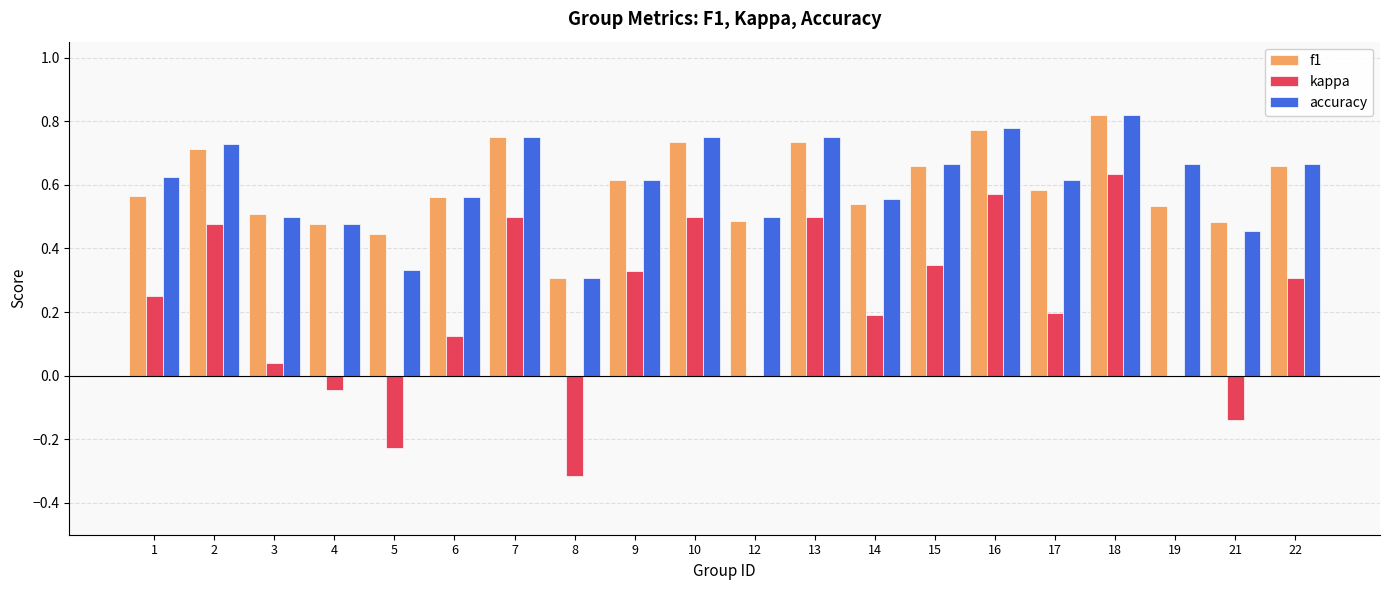

What is the sum of all kappa values?

4.2